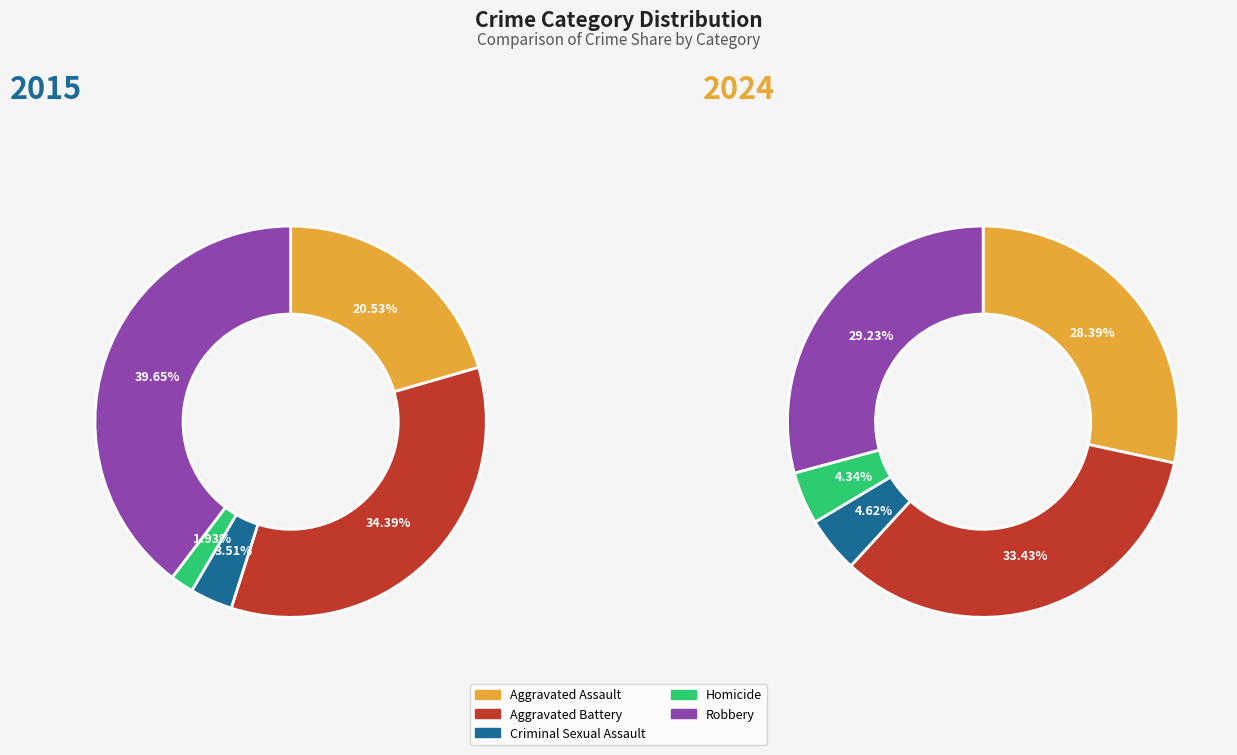

Is values_2015 the majority of the pie?

No